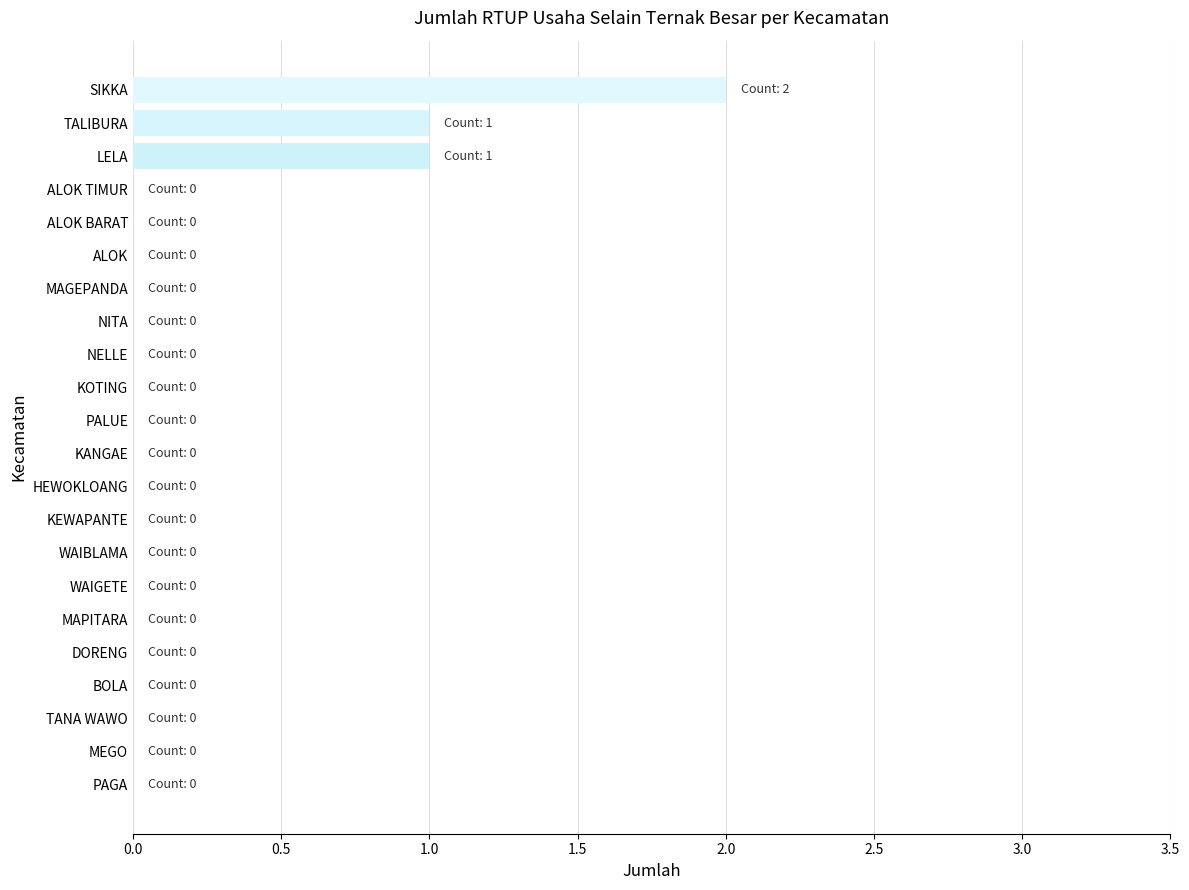

Reading bottom to top, list all the values displayed in this chart.

PAGA=0	MEGO=0	TANA WAWO=0	BOLA=0	DORENG=0	MAPITARA=0	WAIGETE=0	WAIBLAMA=0	KEWAPANTE=0	HEWOKLOANG=0	KANGAE=0	PALUE=0	KOTING=0	NELLE=0	NITA=0	MAGEPANDA=0	ALOK=0	ALOK BARAT=0	ALOK TIMUR=0	LELA=1	TALIBURA=1	SIKKA=2